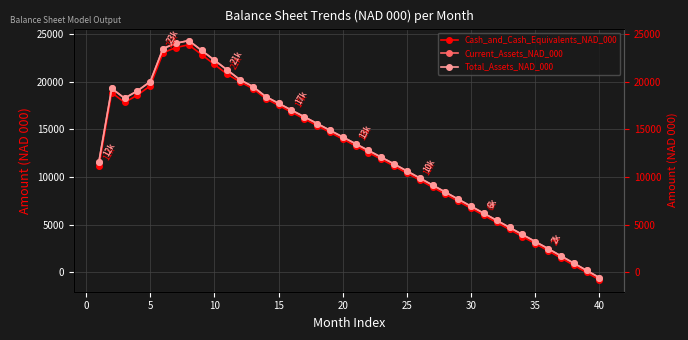

The value of Cash_and_Cash_Equivalents_NAD_000 at 35 is 5310.0. True or false?

False